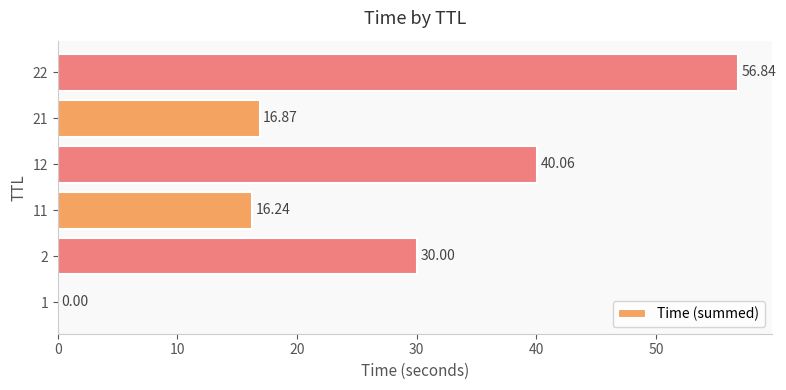

Which has a higher value, 2 or 12?

12